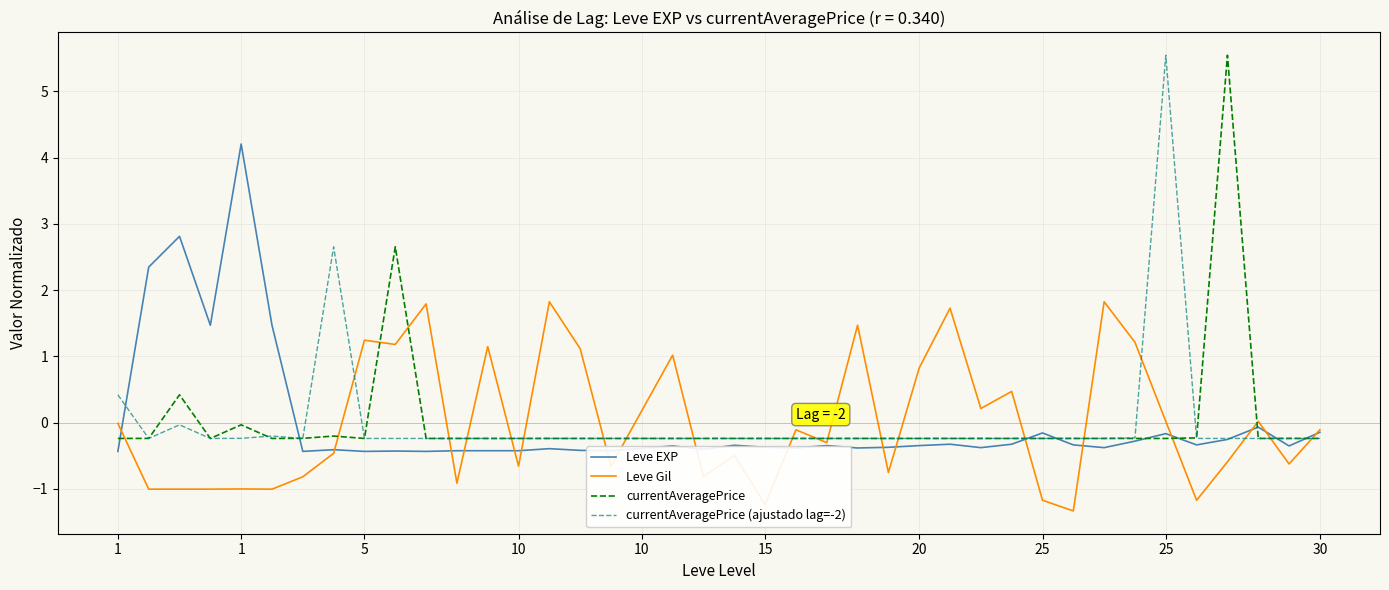

What is the highest value of the Leve Gil series?

1.8